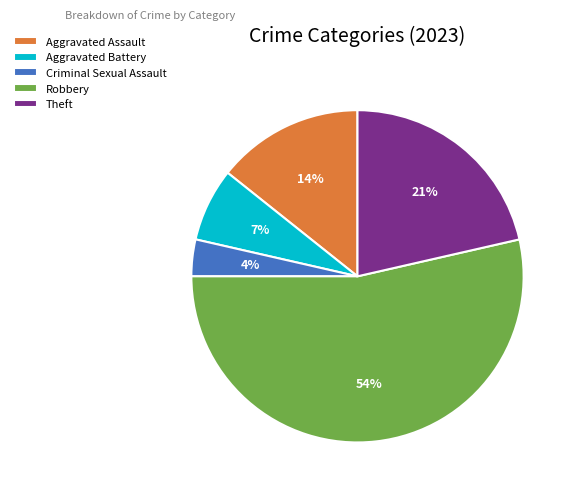

Is the sum of Robbery and Aggravated Assault greater than half?

Yes